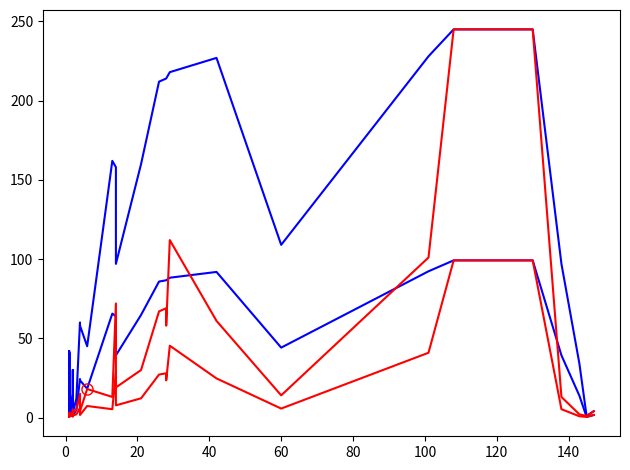

At how many categories does at least one series exceed 188?

8